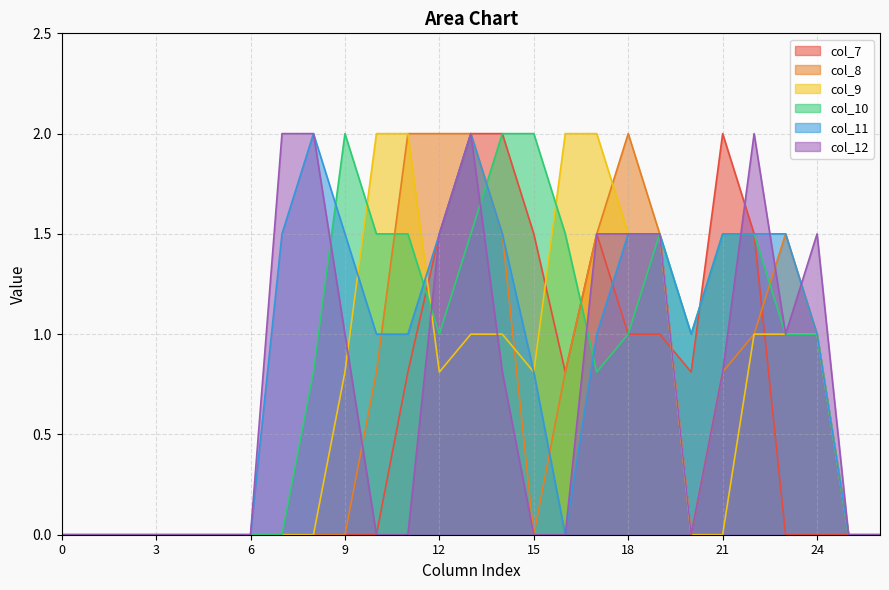

What is the average value of the col_9 series?

0.7